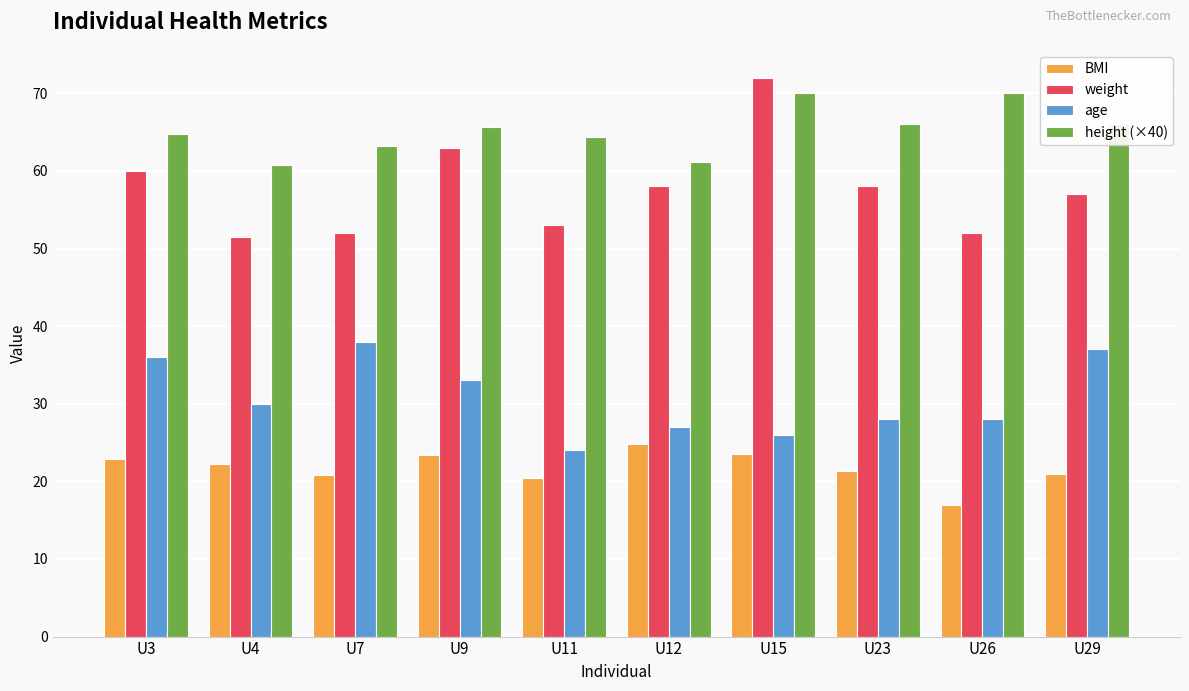

Rank the series by their average value, from highest to lowest.

height (×40), weight, age, BMI